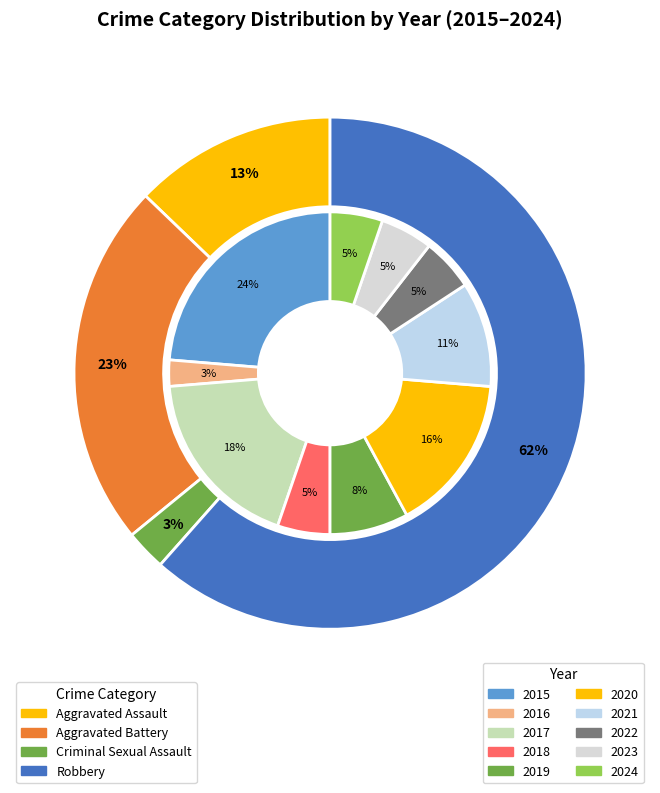

What percentage is the 2022 slice, to the nearest percent?

5%